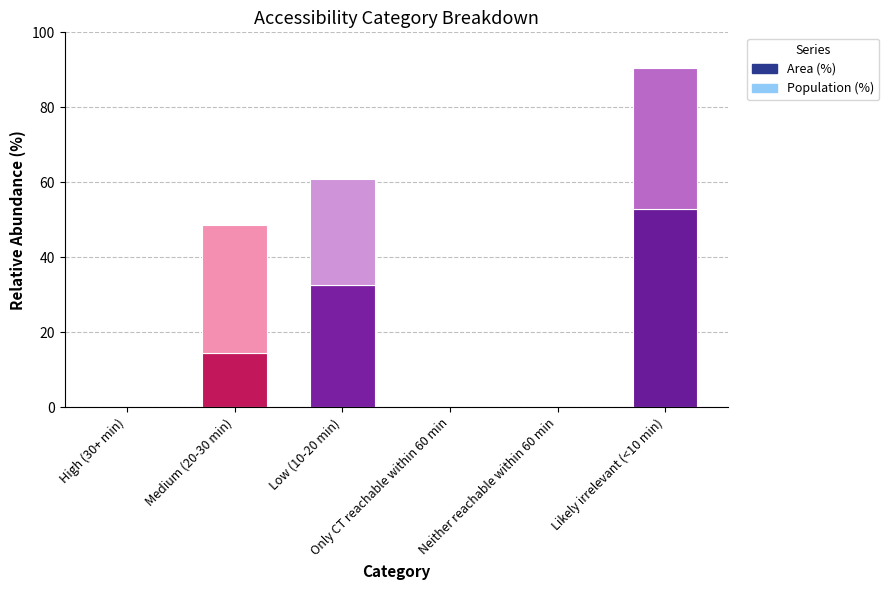

At which category does the chart reach its minimum across all series?

High (30+ min)